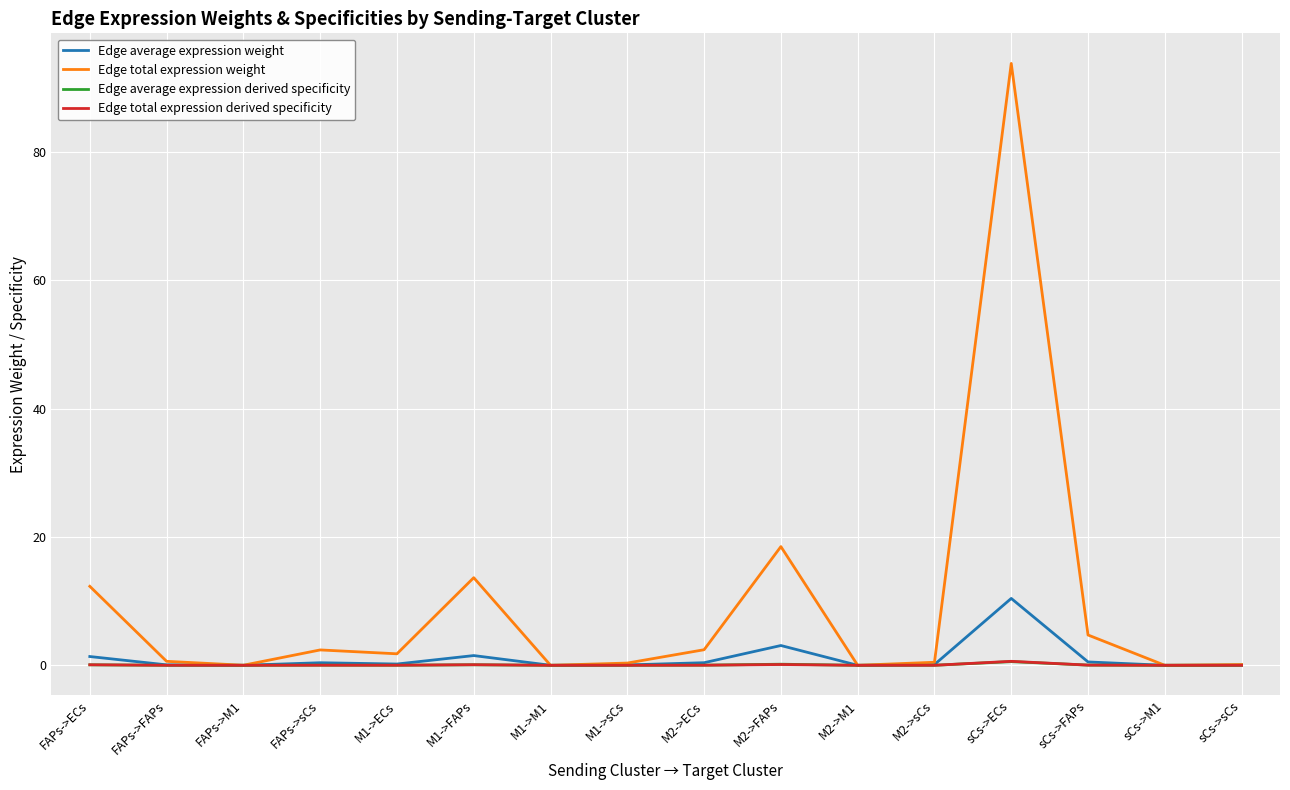

At which category is the sum across all series the highest?

sCs->ECs